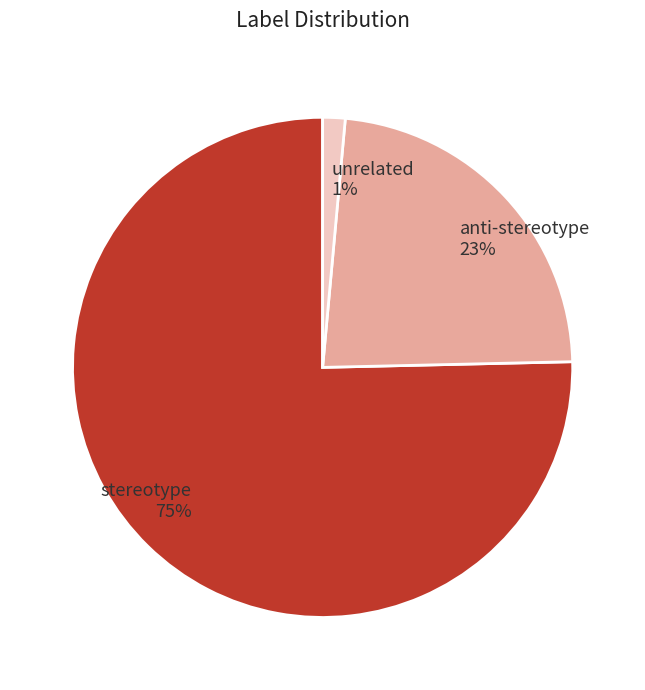

Rank the categories by value from highest to lowest.

stereotype, anti-stereotype, unrelated